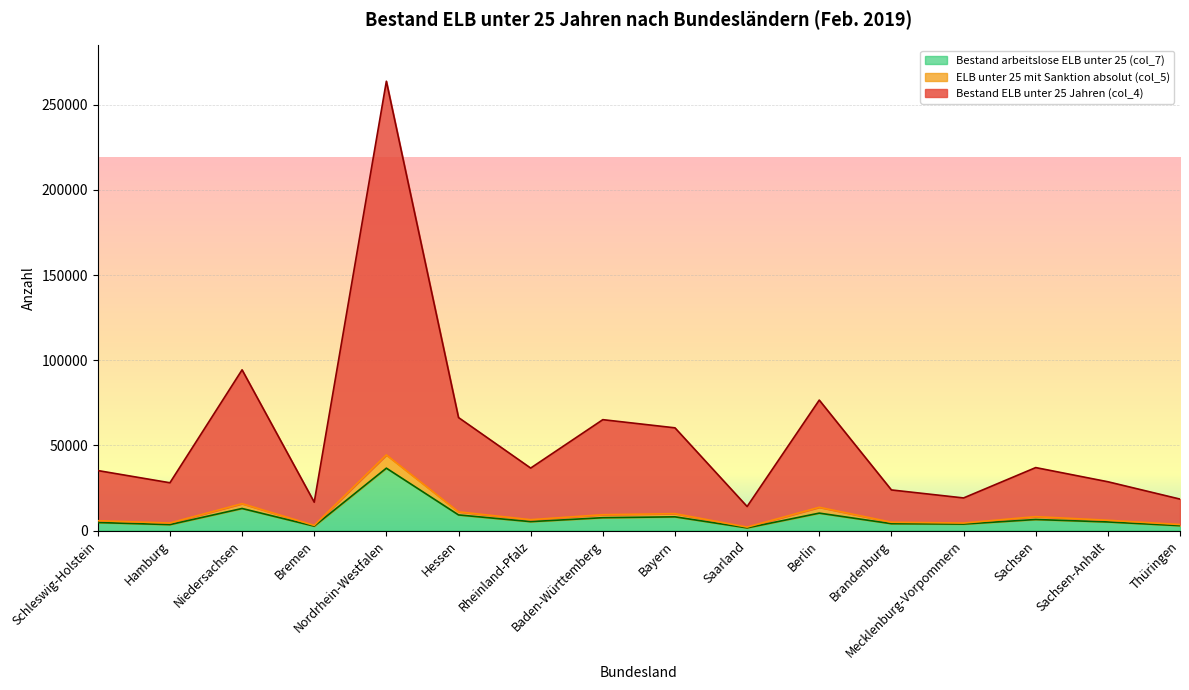

What is the smallest value displayed?

1596